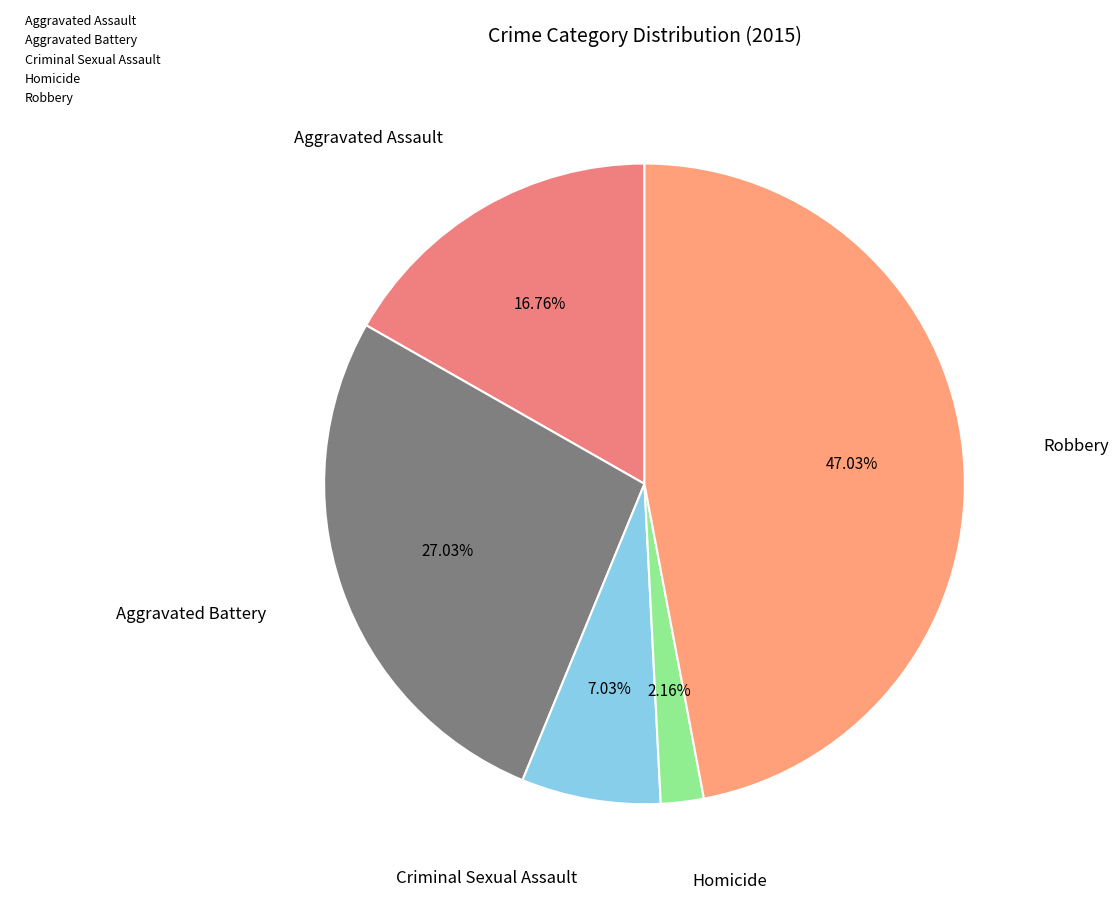

To the nearest percent, what is the average slice percentage?

20%